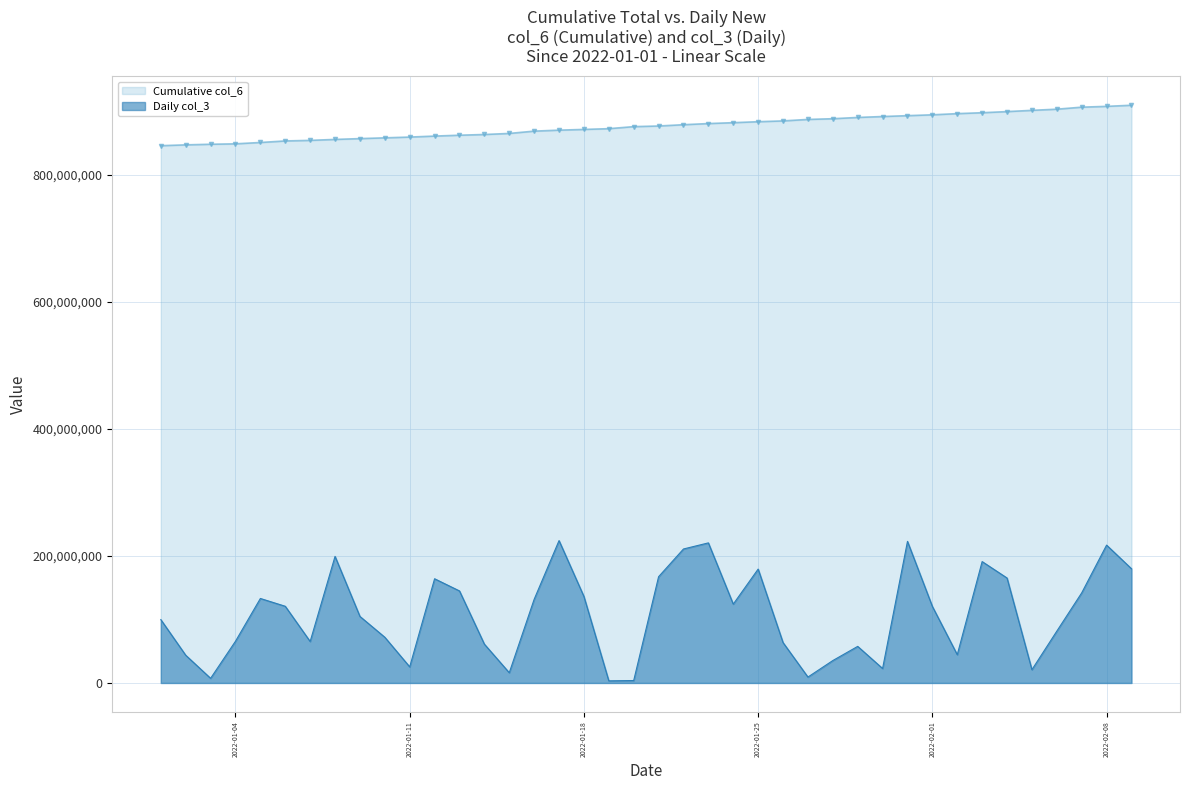

Between 2022-02-07 and 2022-01-31, which is larger?

2022-02-07